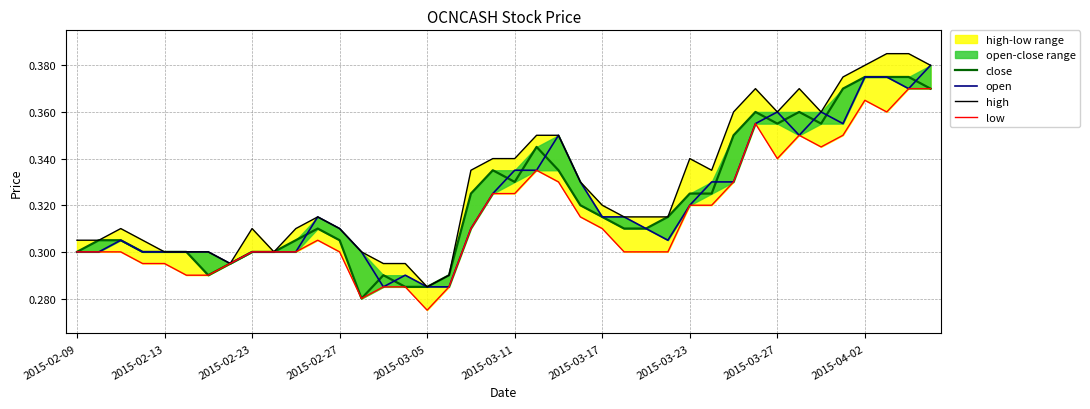

Does the chart display data point markers on the line(s)?

No